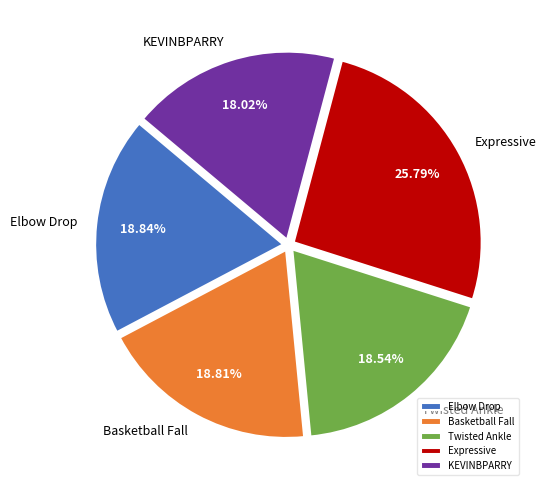

The KEVINBPARRY slice represents 18% of the pie. True or false?

True